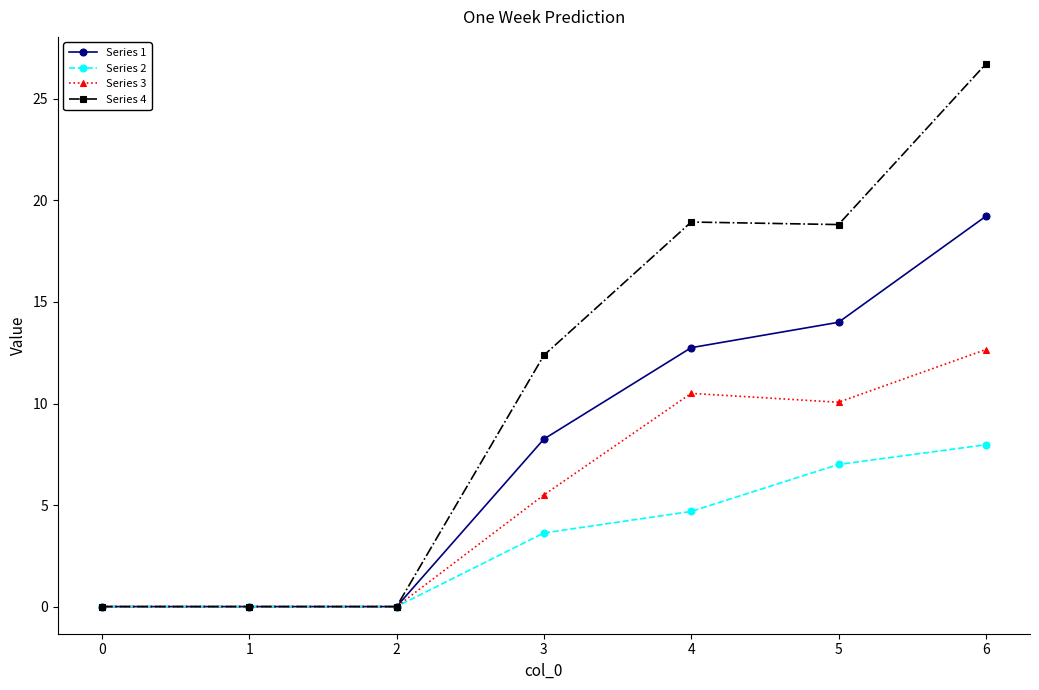

Rank the series by their average value, from highest to lowest.

Series 4, Series 1, Series 3, Series 2